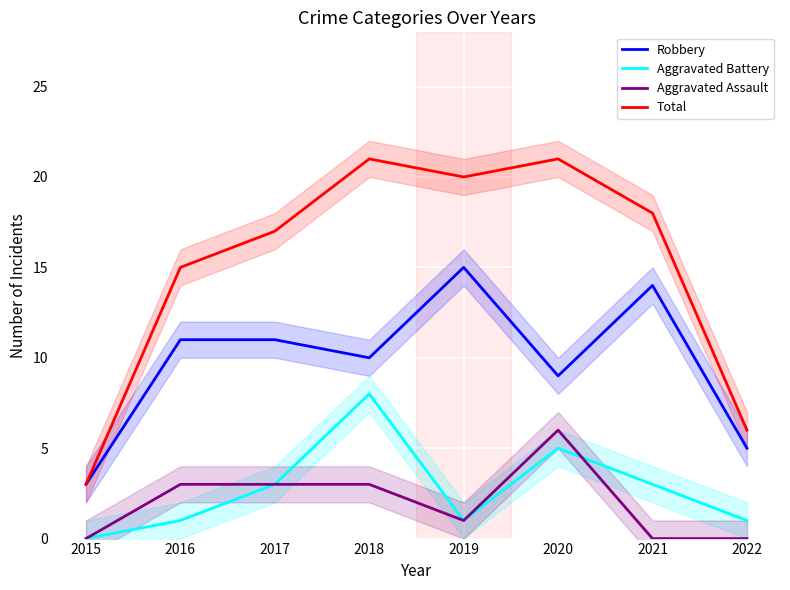

True or false: Robbery has more than 1 points higher than both neighbors.

True